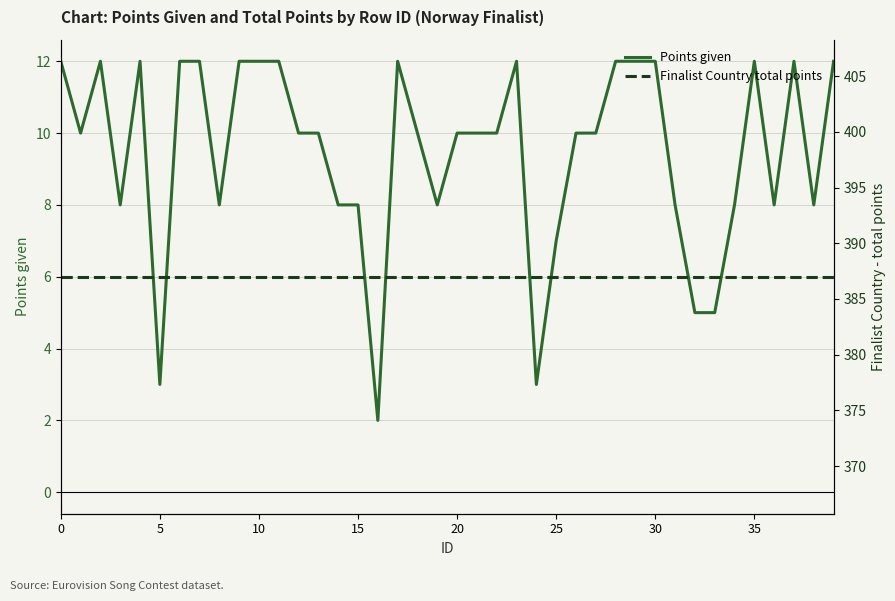

At which category does Points given reach its first local valley?

5